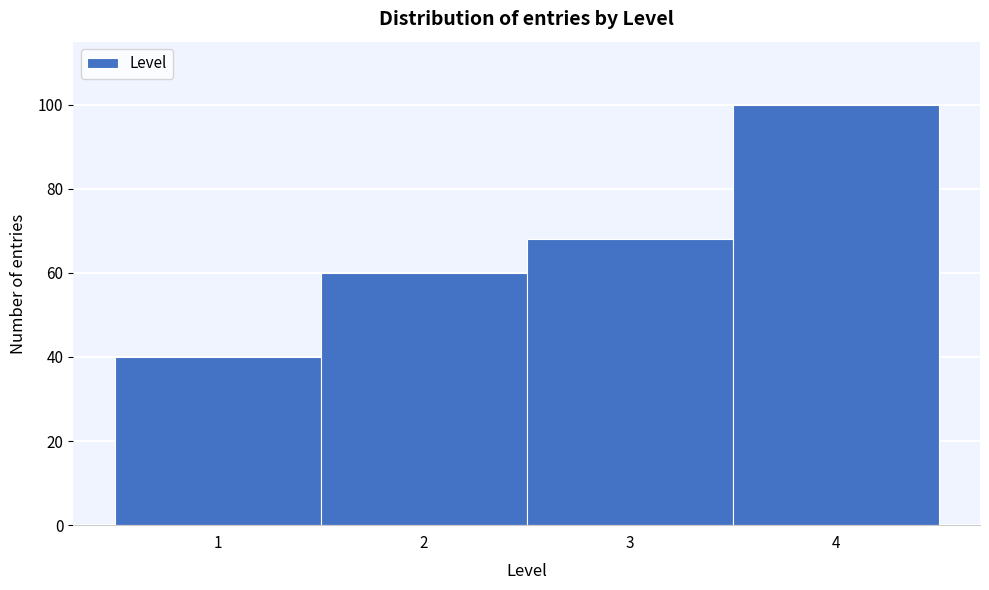

Reading left to right, list all the values displayed in this chart.

40	60	68	100